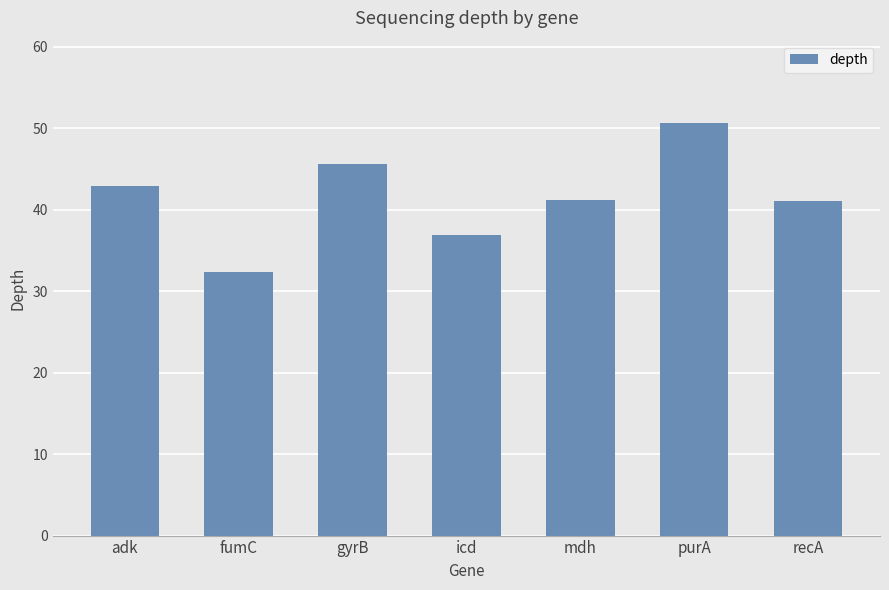

What is the label of the 6th bar from the left?

purA